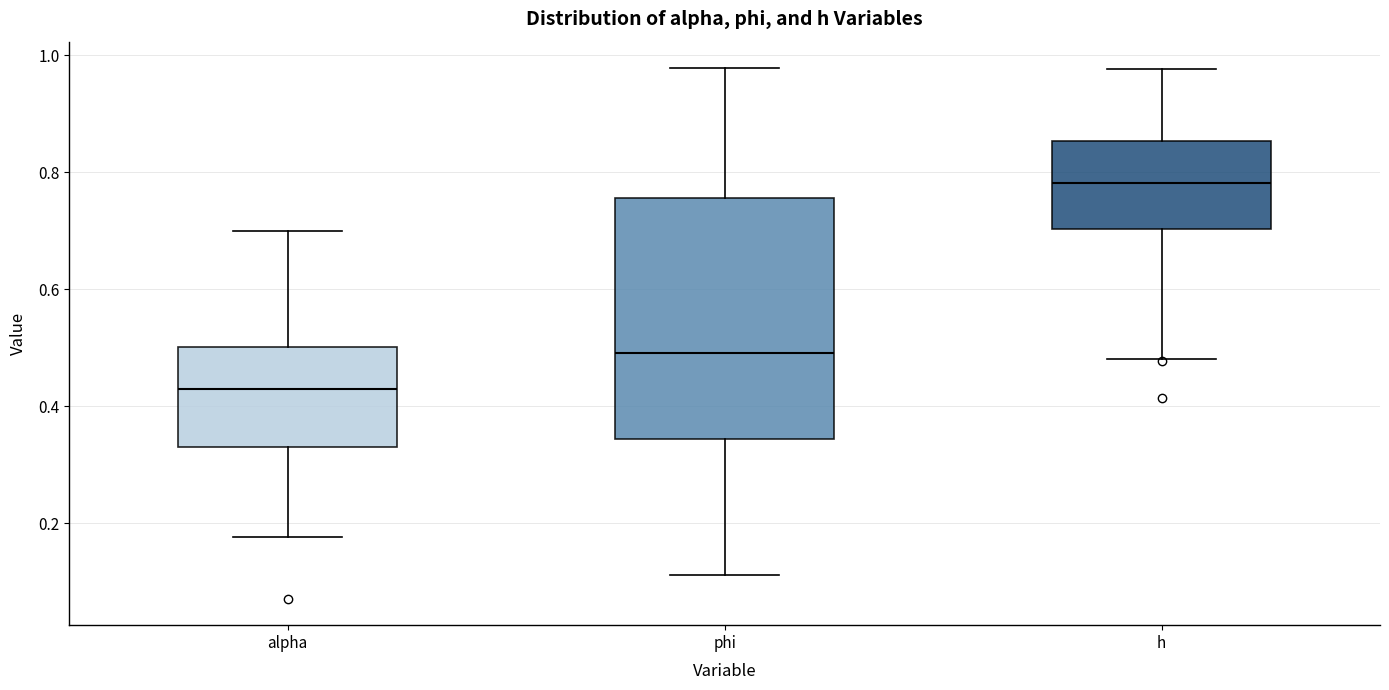

Reading left to right, read every box against the y-axis: the position of its median line, the range the box covers, and the ends of its whiskers. The values are not printed on the chart, so give them approximately, as read against the axis.

alpha: median 0.44, box 0.34 to 0.50, whiskers 0.18 to 0.70
phi: median 0.50, box 0.34 to 0.76, whiskers 0.12 to 0.98
h: median 0.78, box 0.70 to 0.86, whiskers 0.48 to 0.98